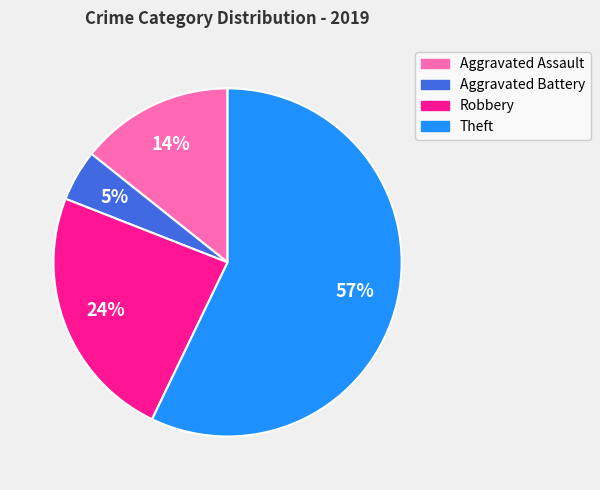

How many segments does this pie chart have?

4